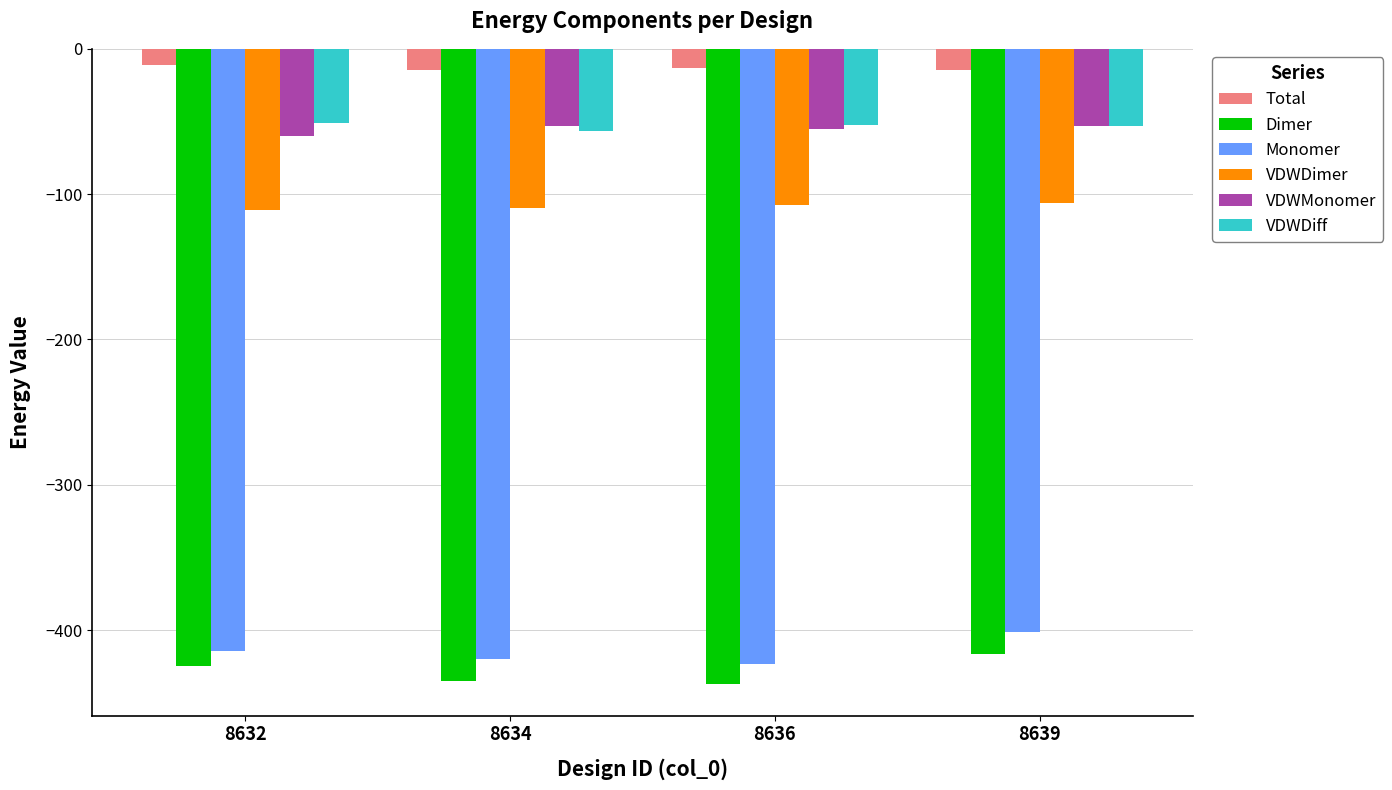

True or false: Monomer has a value of -258.3 at 8639.

False